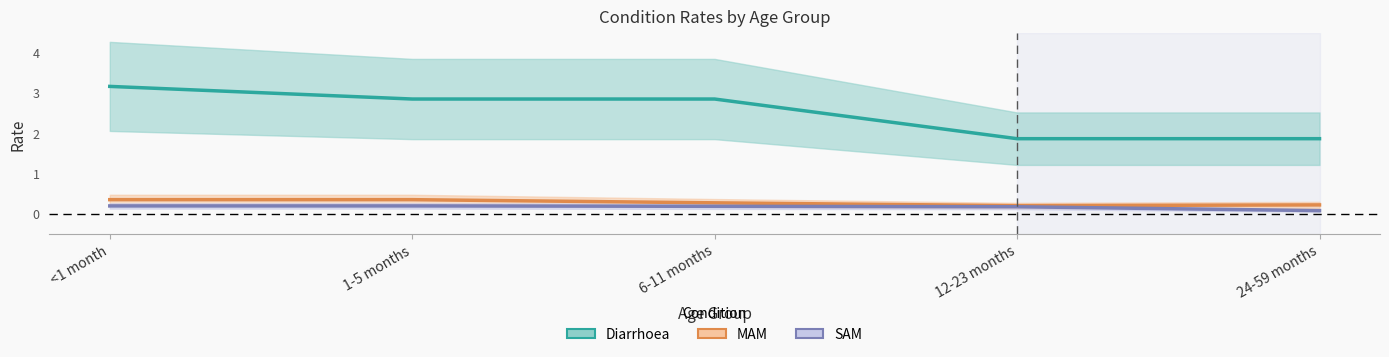

List the labels in order of SAM value, largest first.

<1 month, 1-5 months, 6-11 months, 12-23 months, 24-59 months